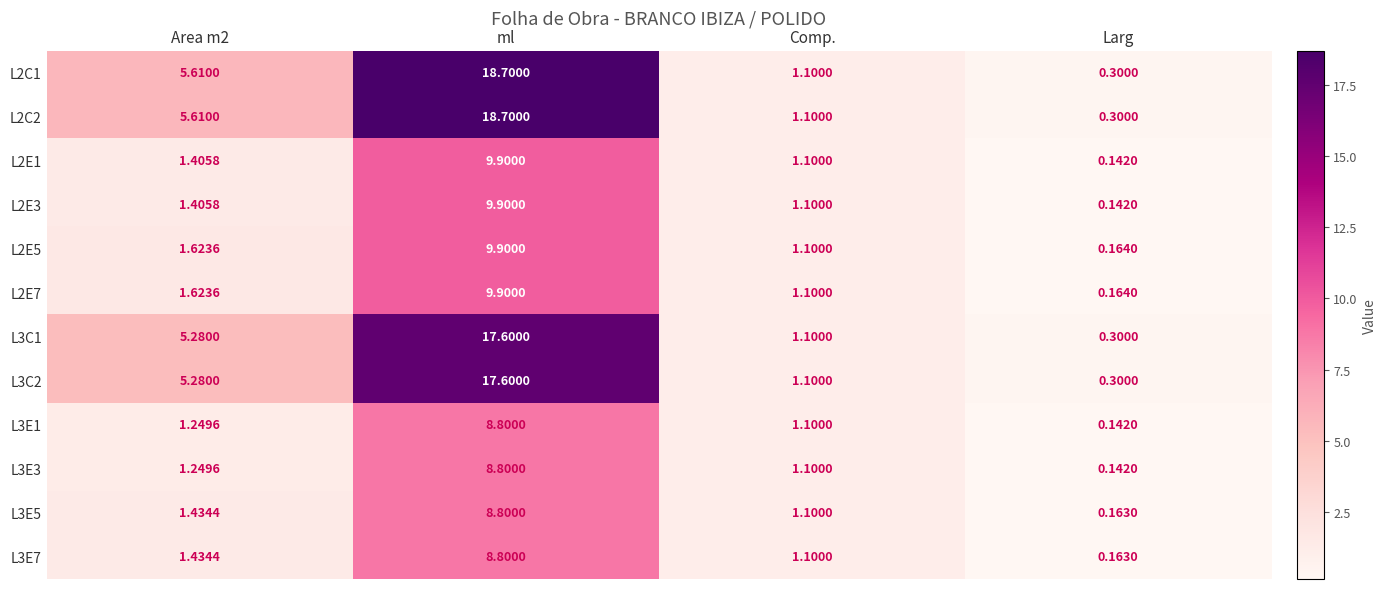

At which category is the sum across all series the highest?

ml